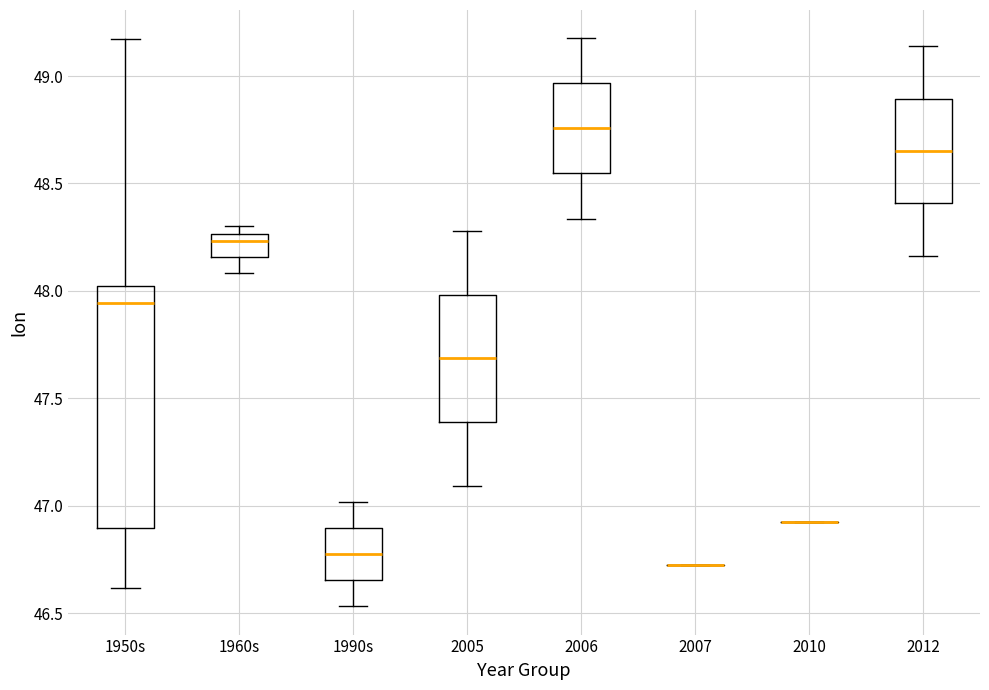

Which box is the tallest, from its lower edge to its upper edge?

1950s